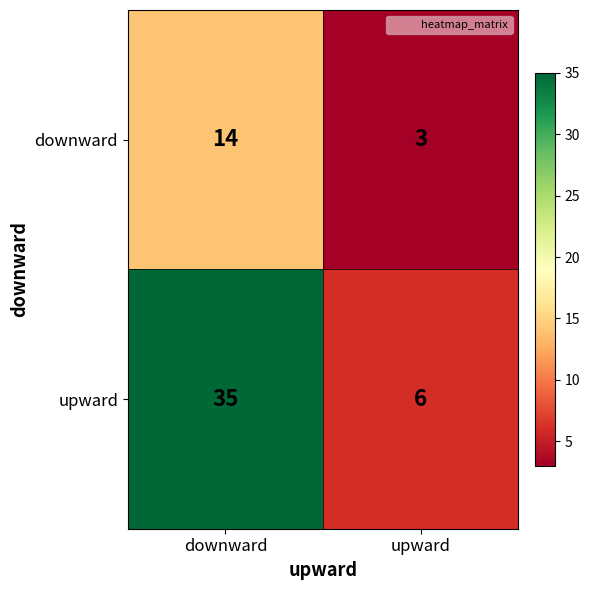

Which series has the largest range (max minus min)?

upward